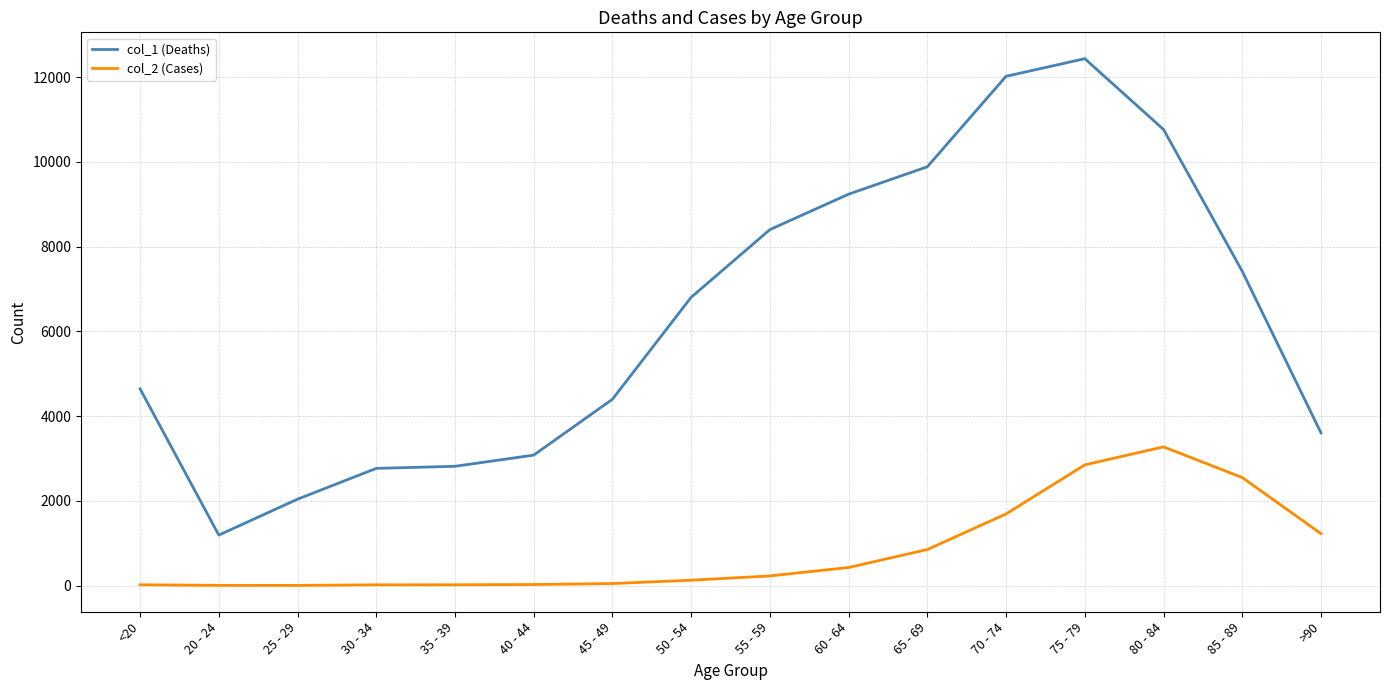

Does the chart have visible grid lines?

Yes